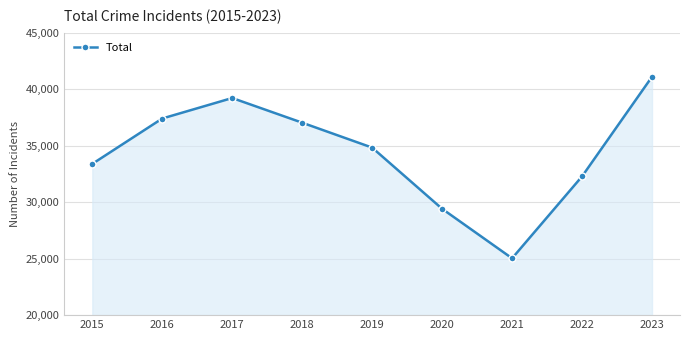

List the labels in order of value, smallest first.

2021, 2020, 2022, 2015, 2019, 2018, 2016, 2017, 2023